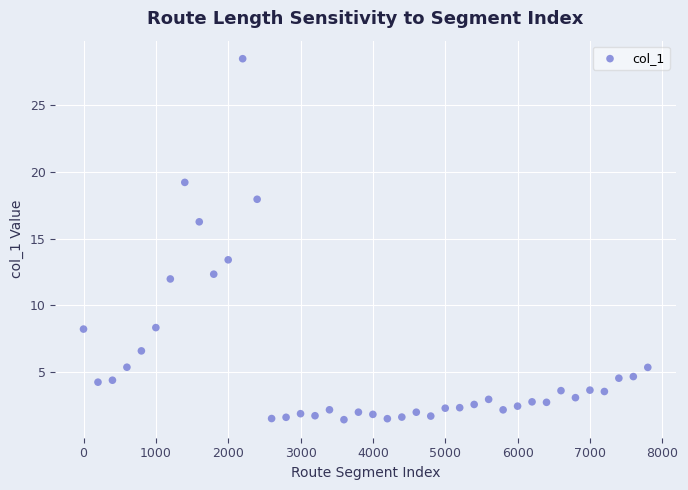

What Y value in the scatter plot is closest to 14?

13.4